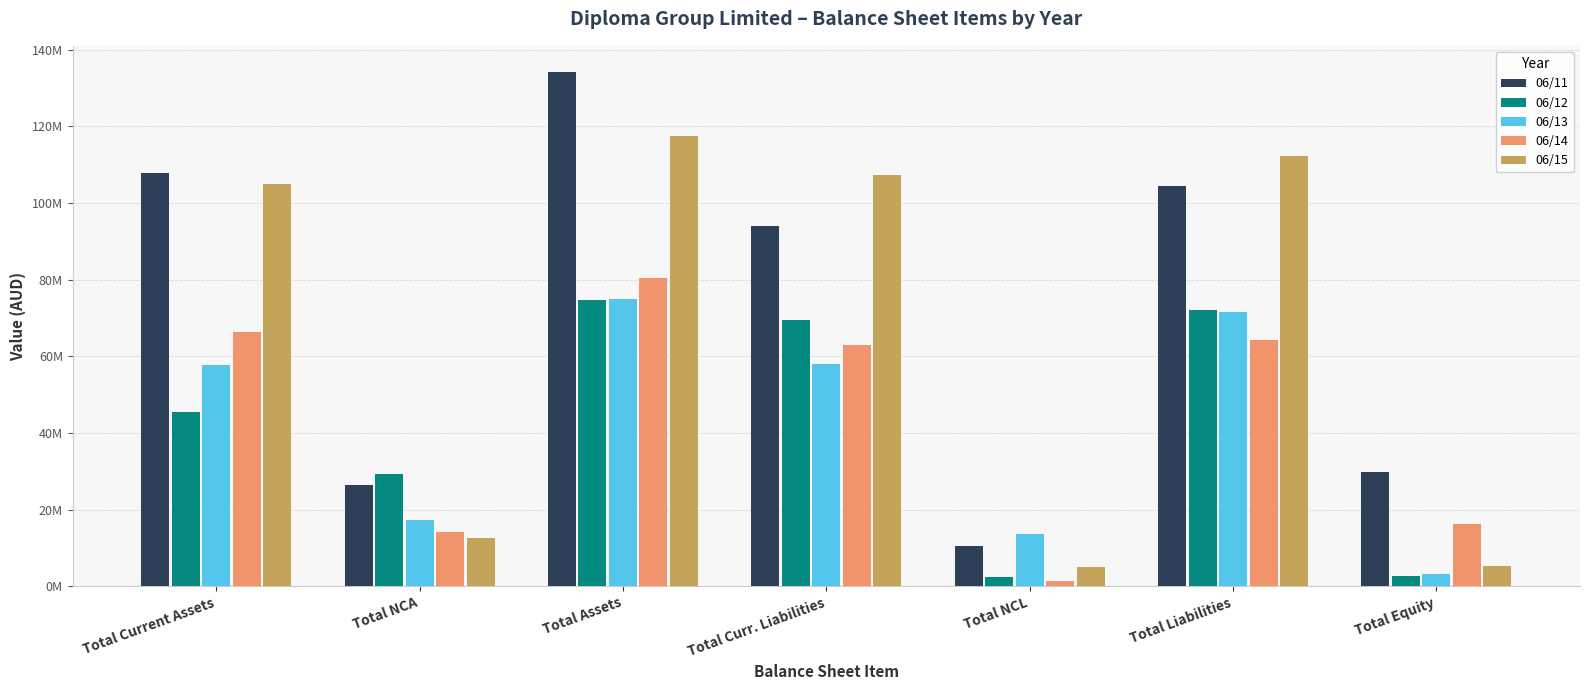

What position from the right is Total NCA?

6